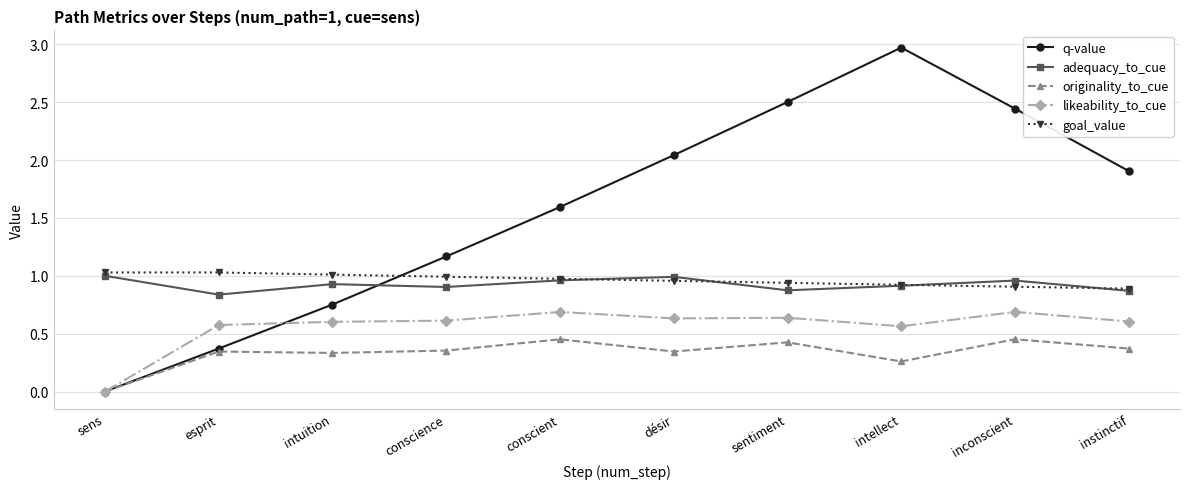

What is the total value across all series at instinctif?

4.6